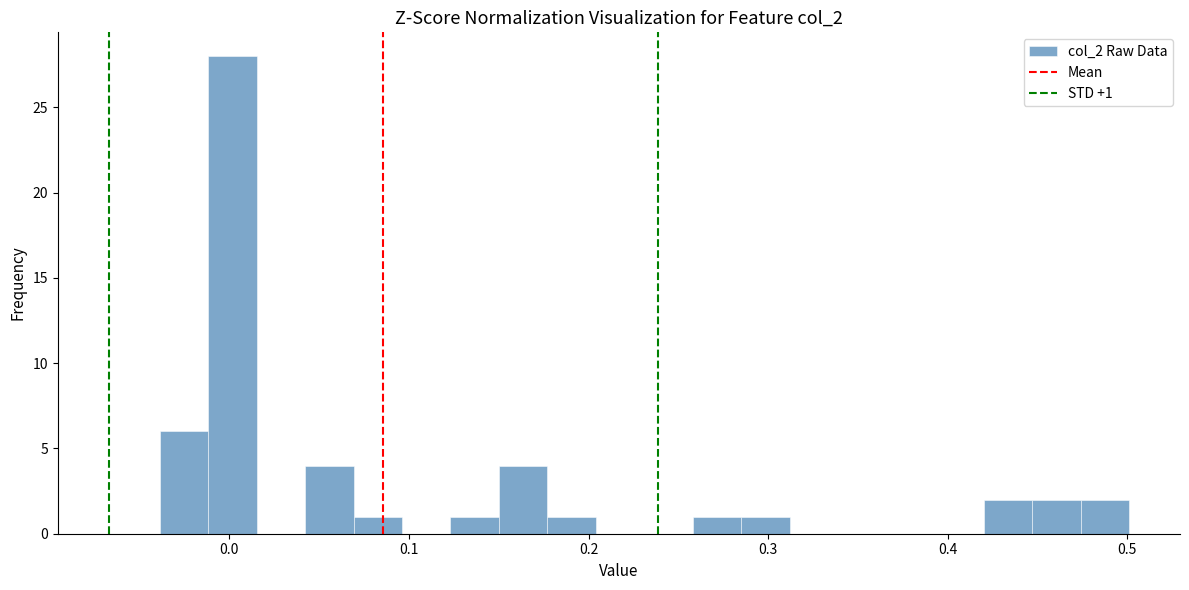

Read against the x-axis, roughly where is the centre of the tallest bar?

0.00